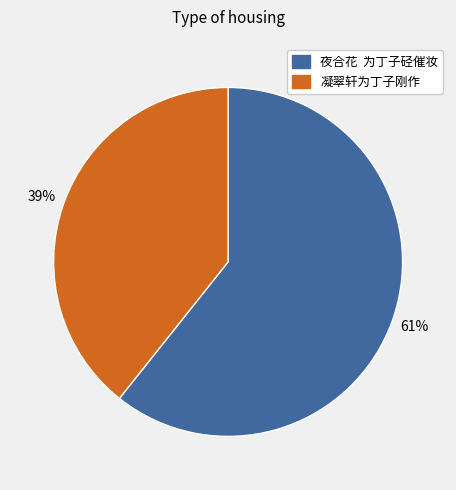

Is the sum of 凝翠轩为丁子刚作 and 夜合花 为丁子硁催妆 greater than half?

Yes